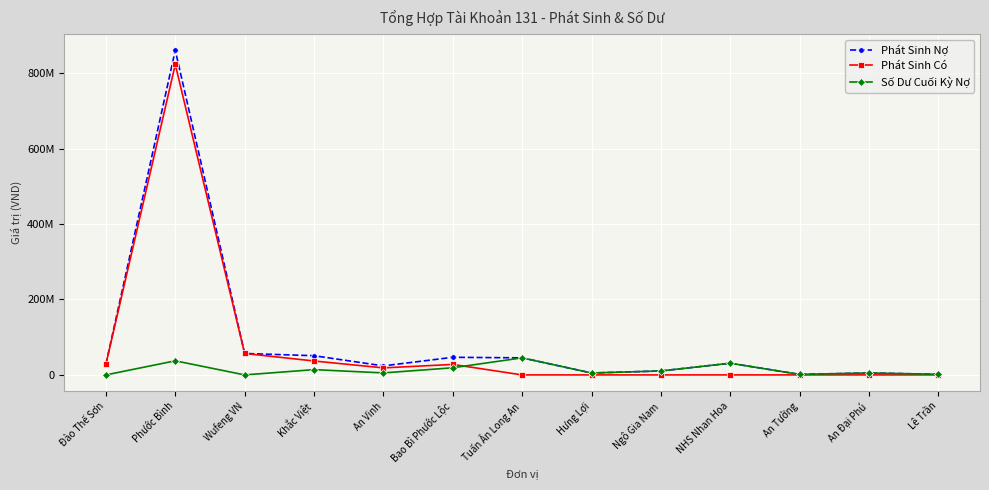

List the series in order of their peak value, lowest first.

Số Dư Cuối Kỳ Nợ, Phát Sinh Có, Phát Sinh Nợ